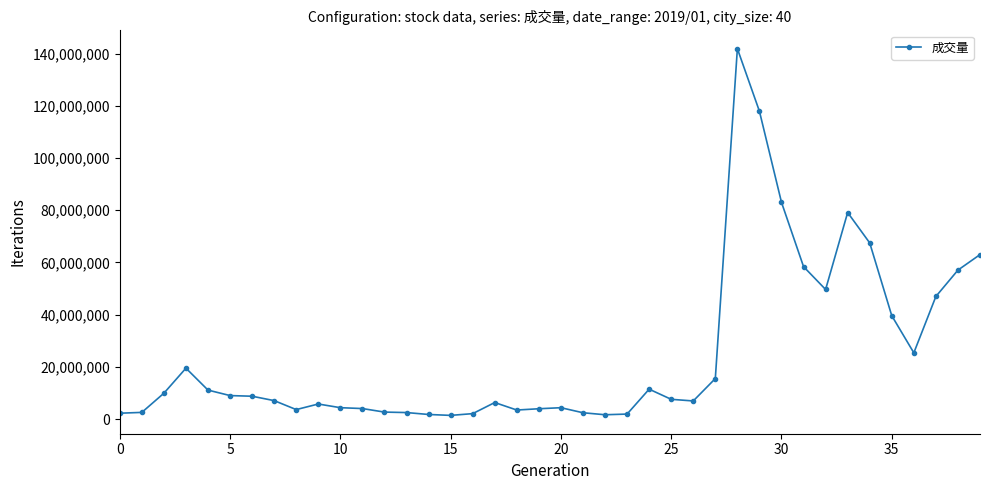

True or false: there are more than 2 points higher than both neighbors.

True